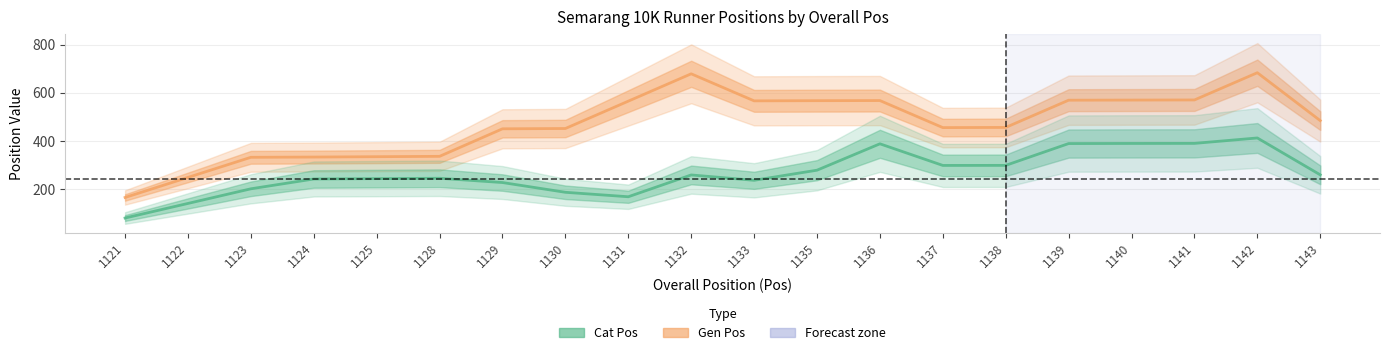

The Gen Pos series shows 105.5 at 1129. True or false?

False